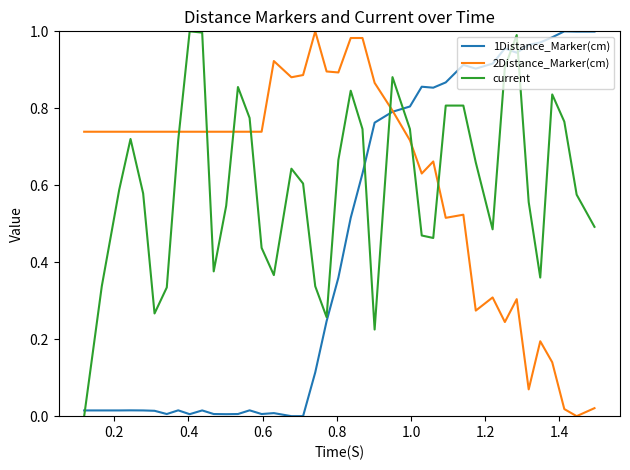

Is this an area chart (filled region under the line)?

No